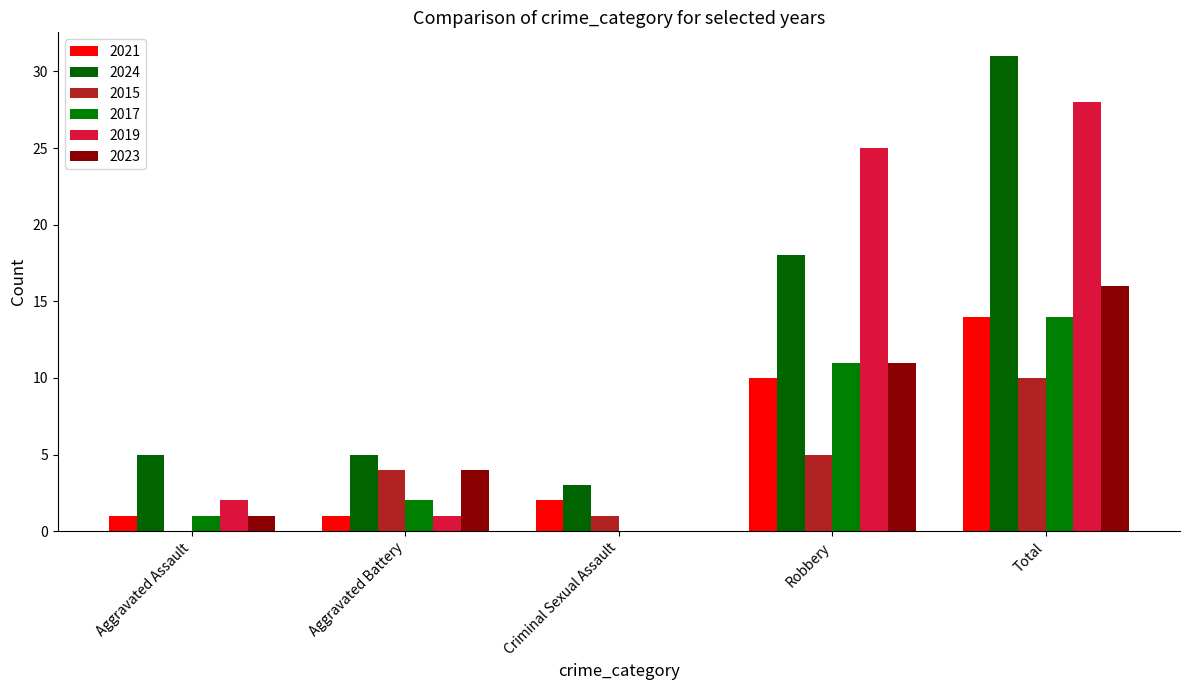

What is the sum of the 2023 values at Robbery and Total?

27